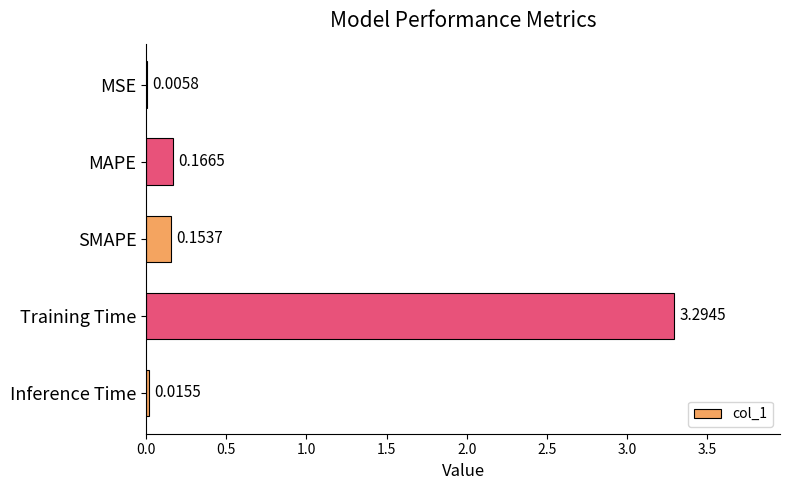

How many series are shown in this chart?

1